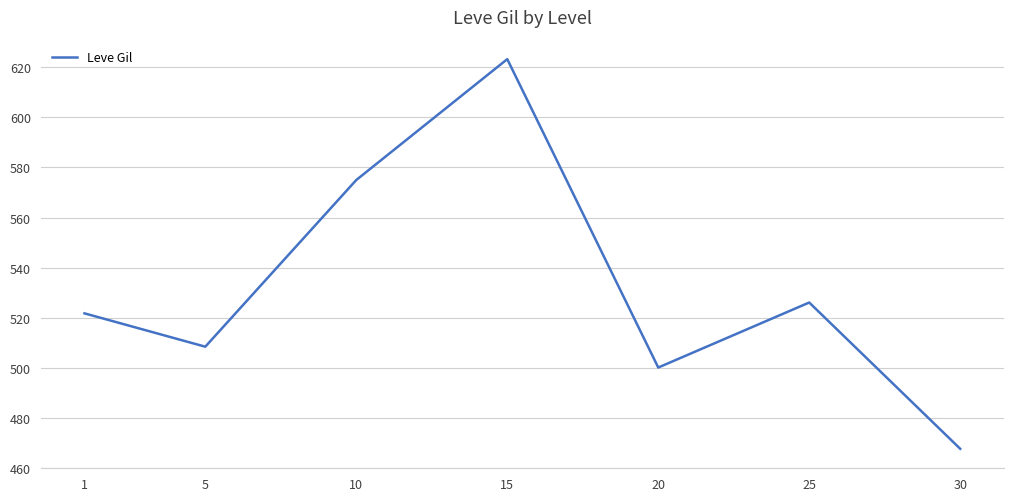

What is the difference between the maximum and minimum values?

155.8